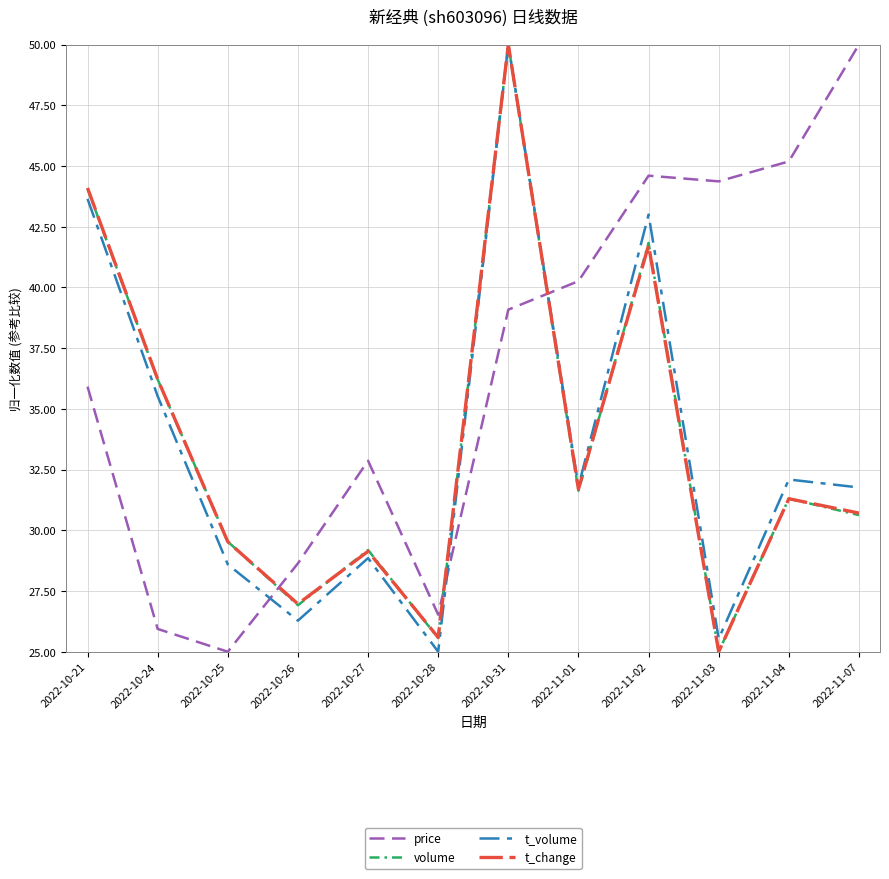

Does the chart display data point markers on the line(s)?

No